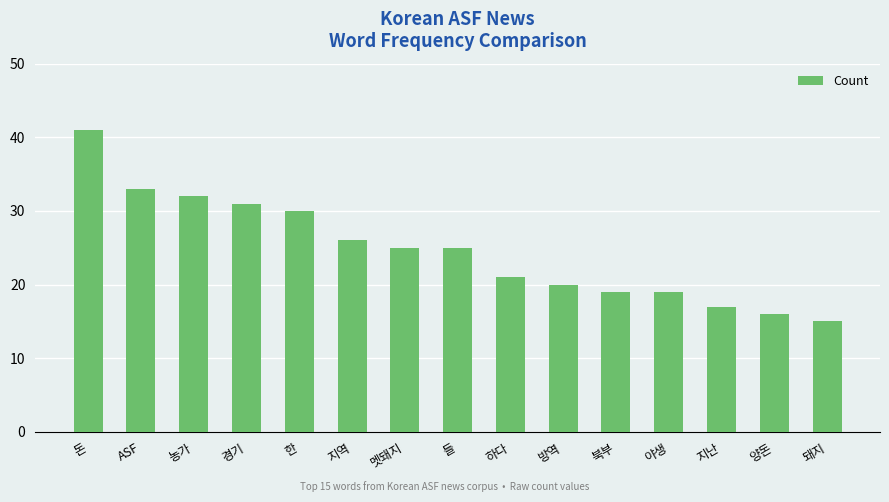

What value does the data have at 하다, to the nearest 5?

20